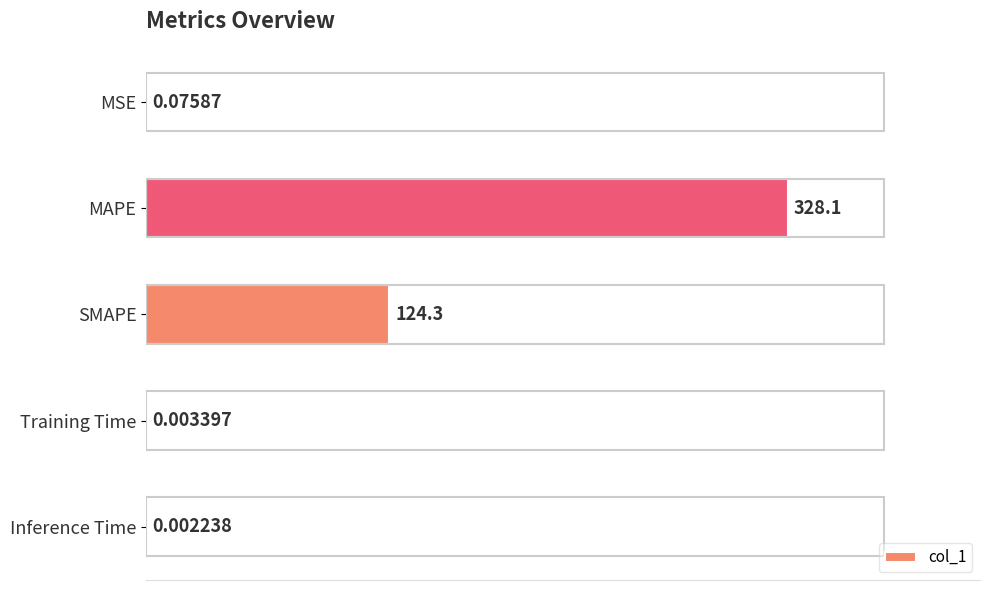

Between Training Time and SMAPE, which is larger?

SMAPE